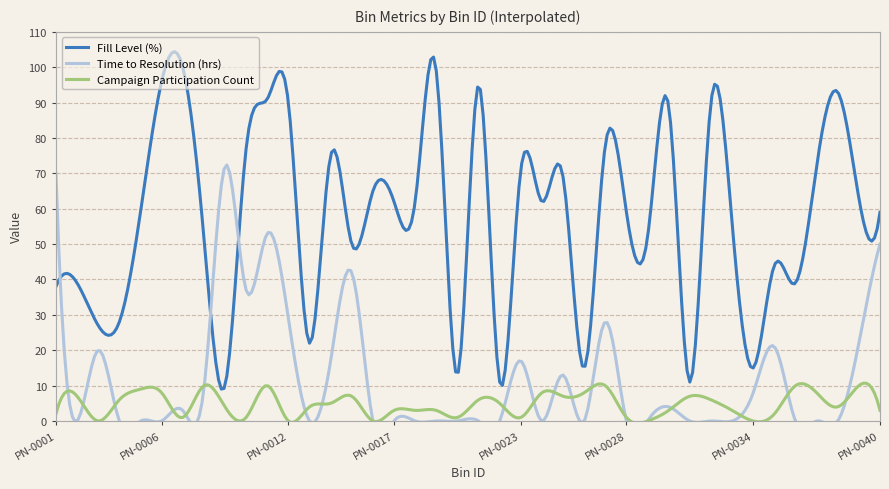

What are all the series names shown in the legend?

Fill Level (%), Time to Resolution (hrs), Campaign Participation Count